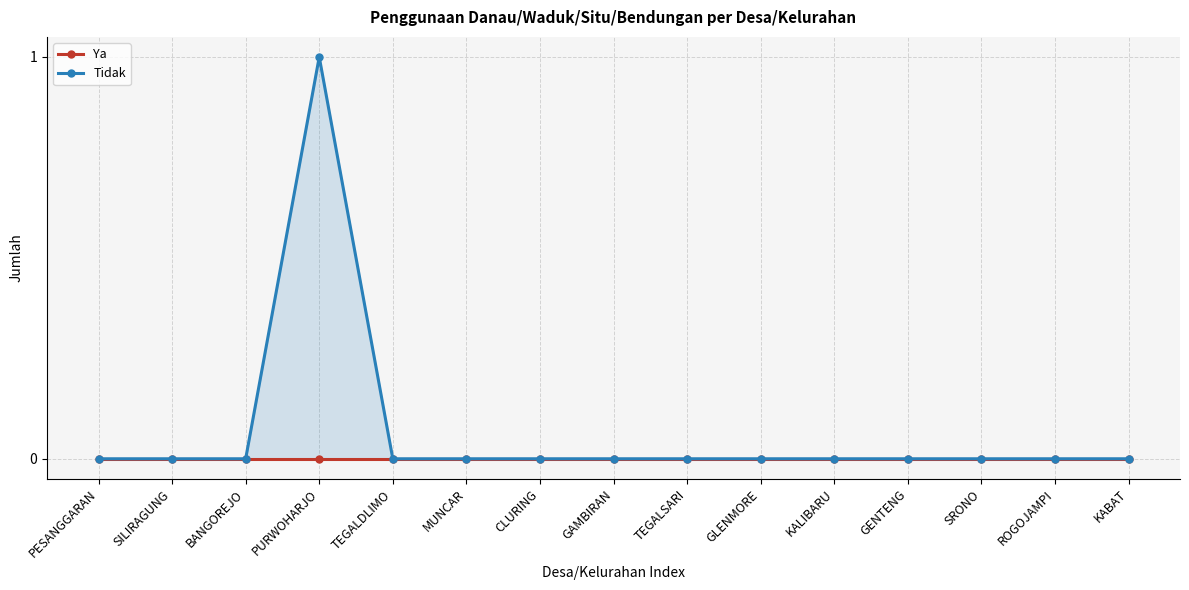

Reading left to right, what are all the values shown in this chart?

Ya: 0	0	0	0	0	0	0	0	0	0	0	0	0	0	0
Tidak: 0	0	0	1	0	0	0	0	0	0	0	0	0	0	0